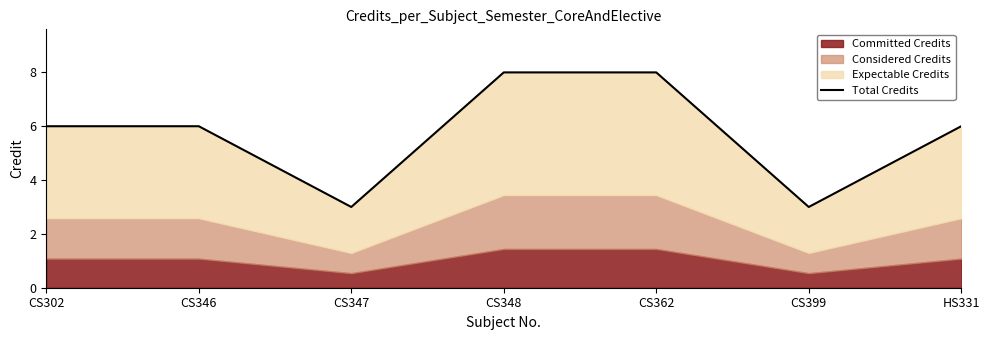

List the labels in order of value, largest first.

CS348, CS362, CS302, CS346, HS331, CS347, CS399